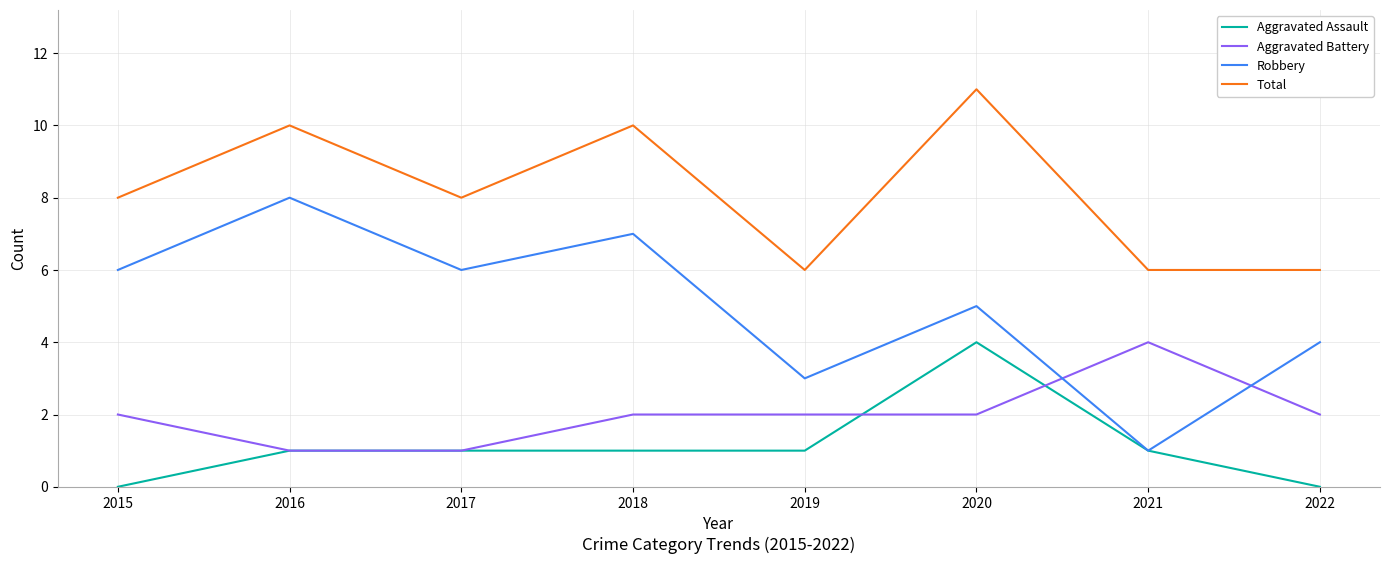

At how many categories does at least one series exceed 7?

5